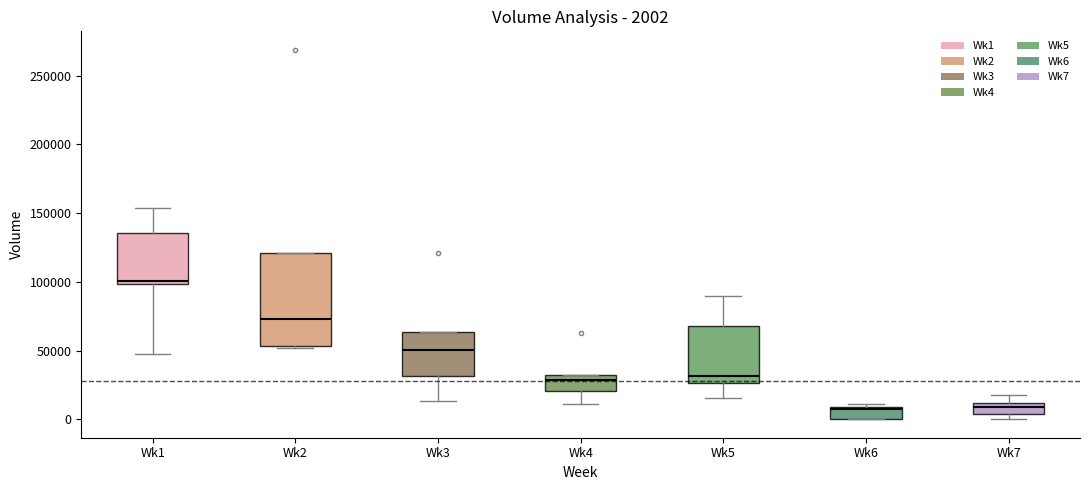

Comparing the boxes themselves (not the whiskers), which one is the tallest?

Wk2